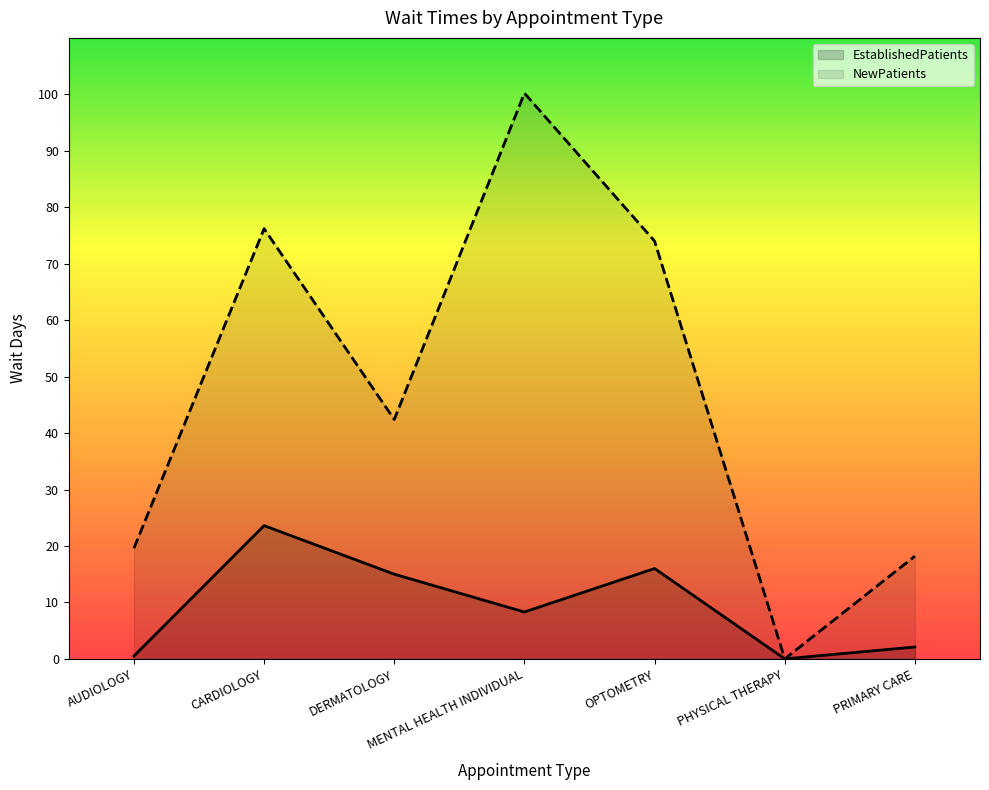

True or false: EstablishedPatients and NewPatients cross at least once.

False